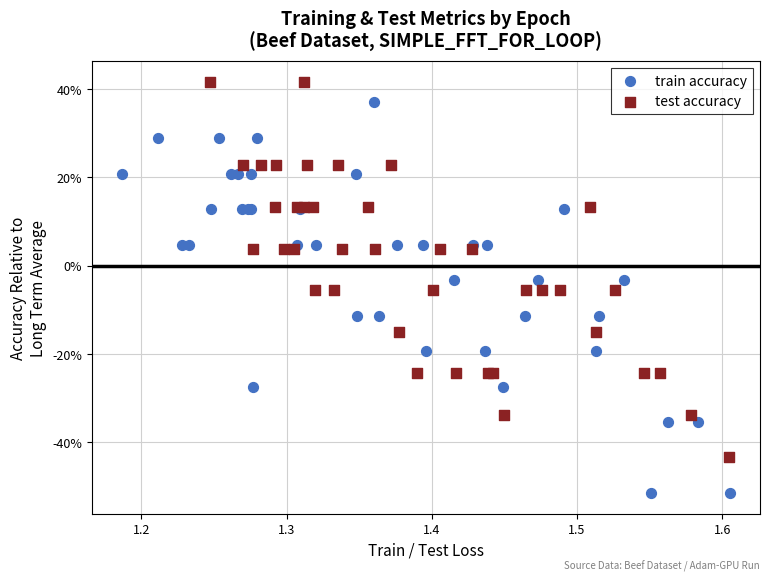

Which series reaches the maximum Y coordinate?

test accuracy